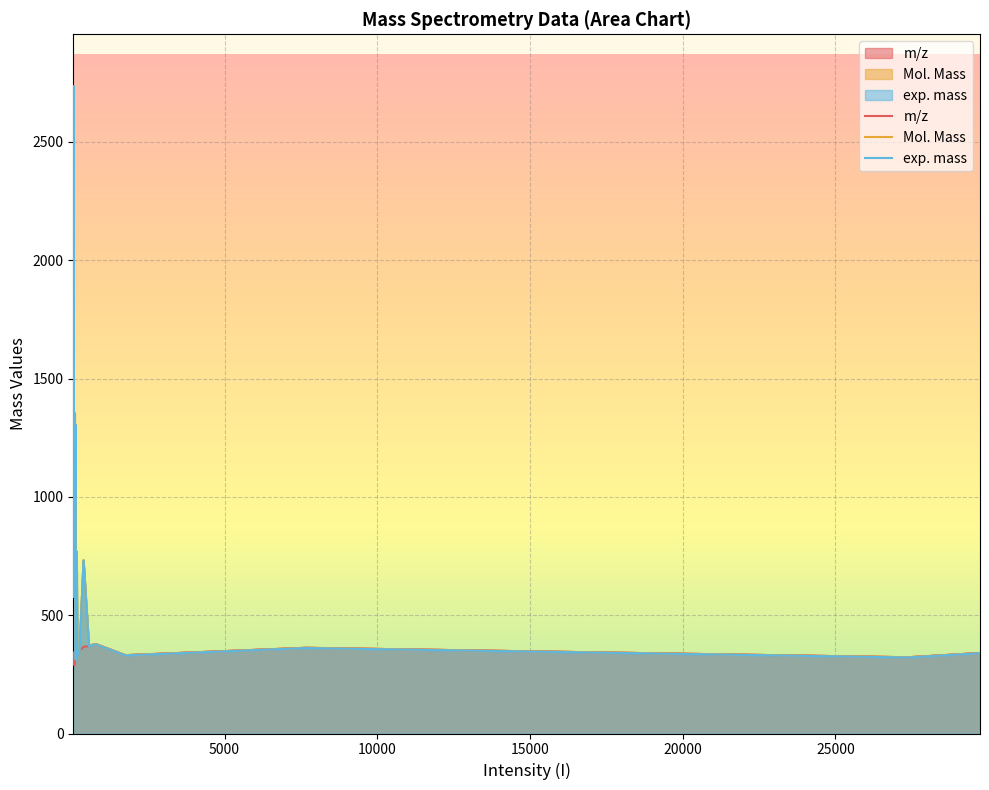

True or false: Mol. Mass has more than 1 interior local peaks.

True